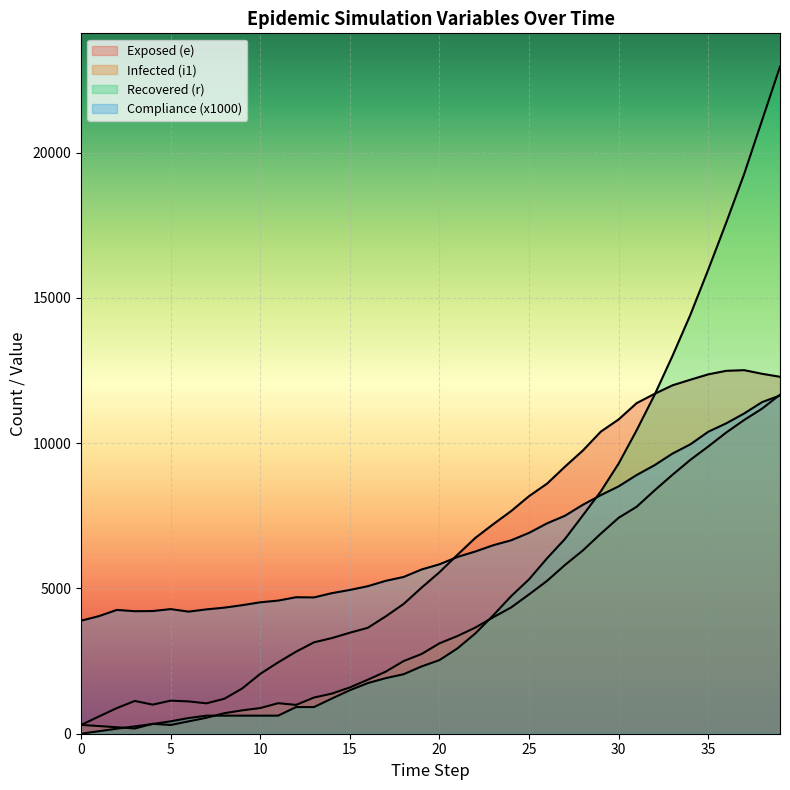

What is the difference between the maximum and minimum values in the e series?

12213.0